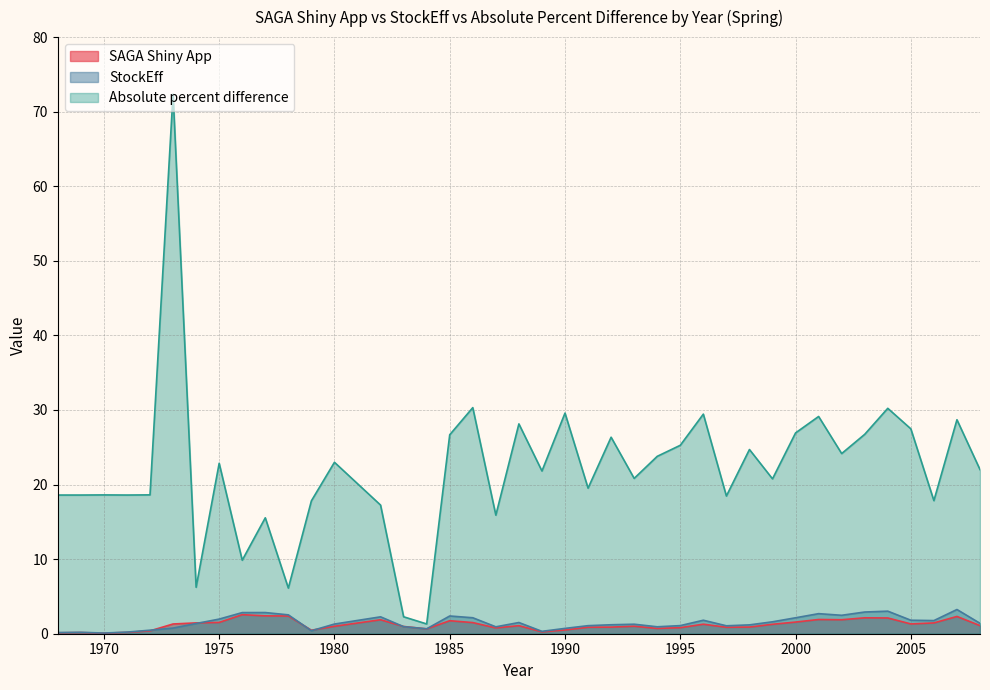

The value of StockEff at 2002 is 2.5. True or false?

True